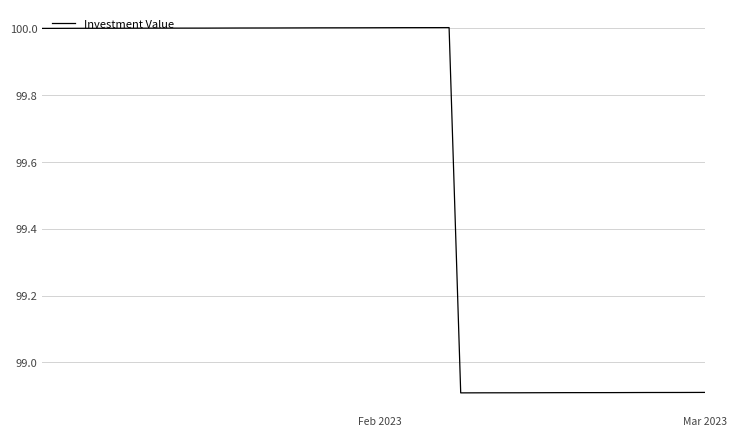

Is this an area chart (filled region under the line)?

No